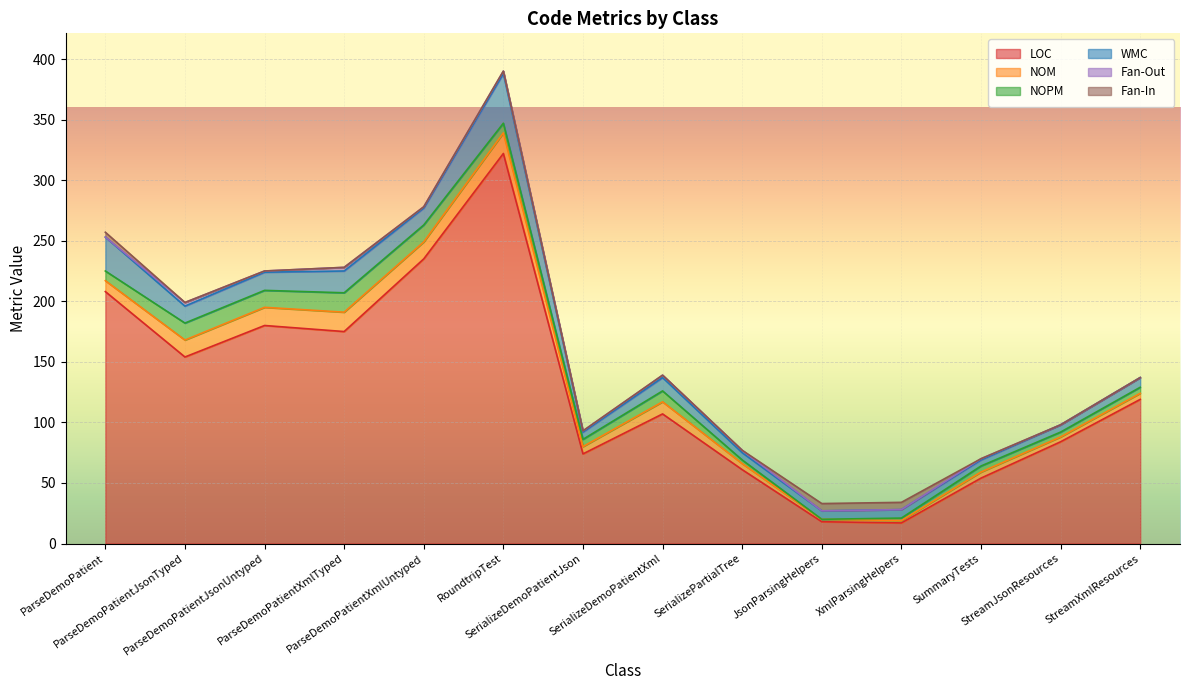

Count the number of categories in the chart.

14